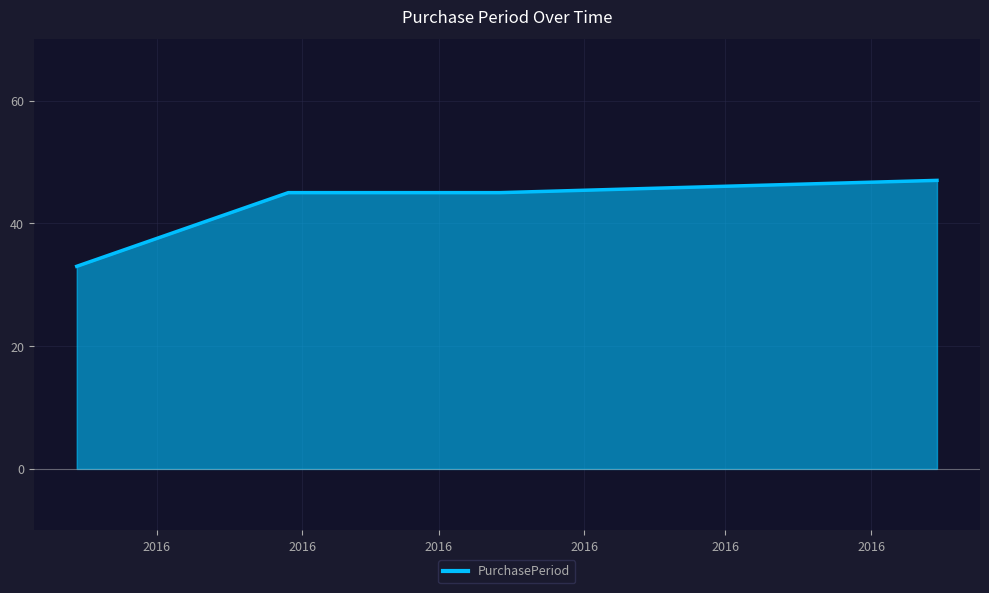

What is the average value?

43